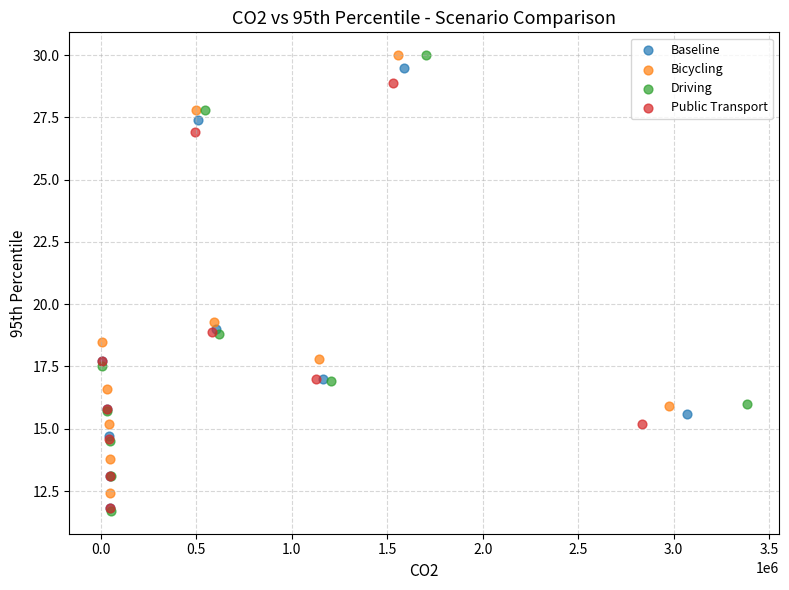

Which series has the largest Y range (max minus min)?

Driving